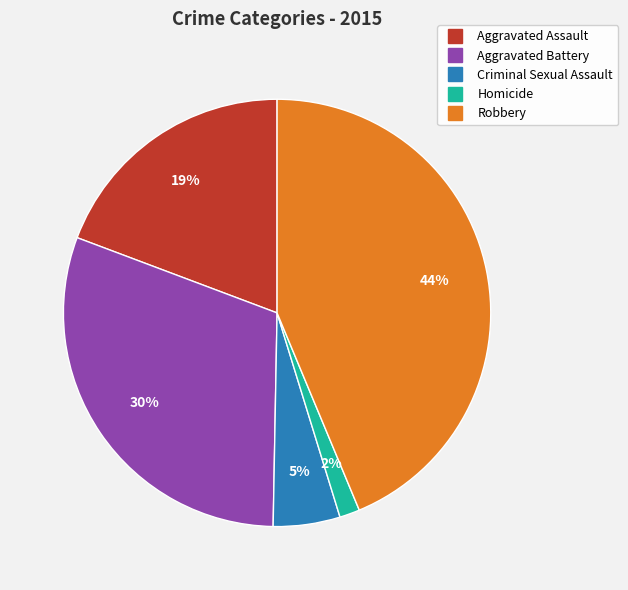

To the nearest percent, what percentage of the pie is Robbery?

44%